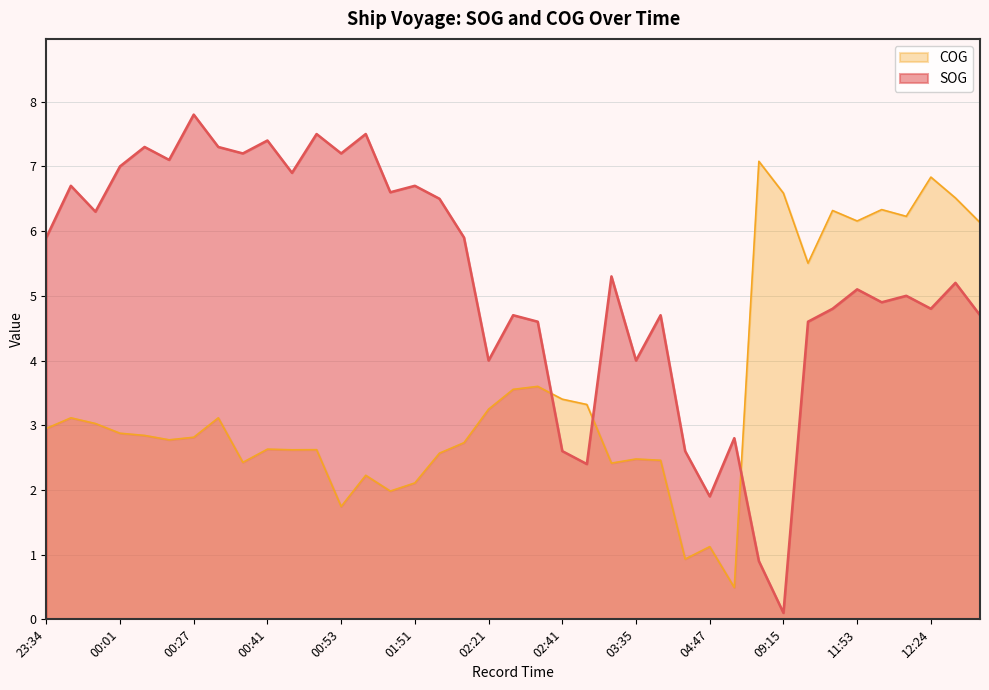

Is the value of SOG at 03:29 greater than the value of COG at 00:27?

Yes